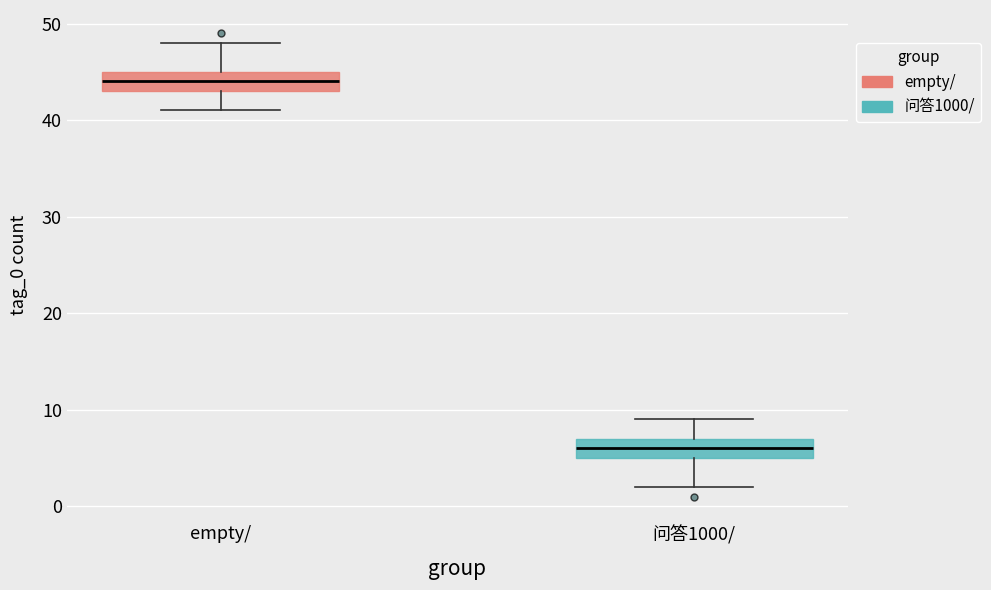

Reading left to right, transcribe this box plot: for each box, give where its median line is, the range the box spans, and where its two whiskers end, as read against the y-axis. The values are not printed on the chart, so give them approximately, as read against the axis.

empty/: median 44, box 43 to 45, whiskers 41 to 48
问答1000/: median 6, box 5 to 7, whiskers 2 to 9